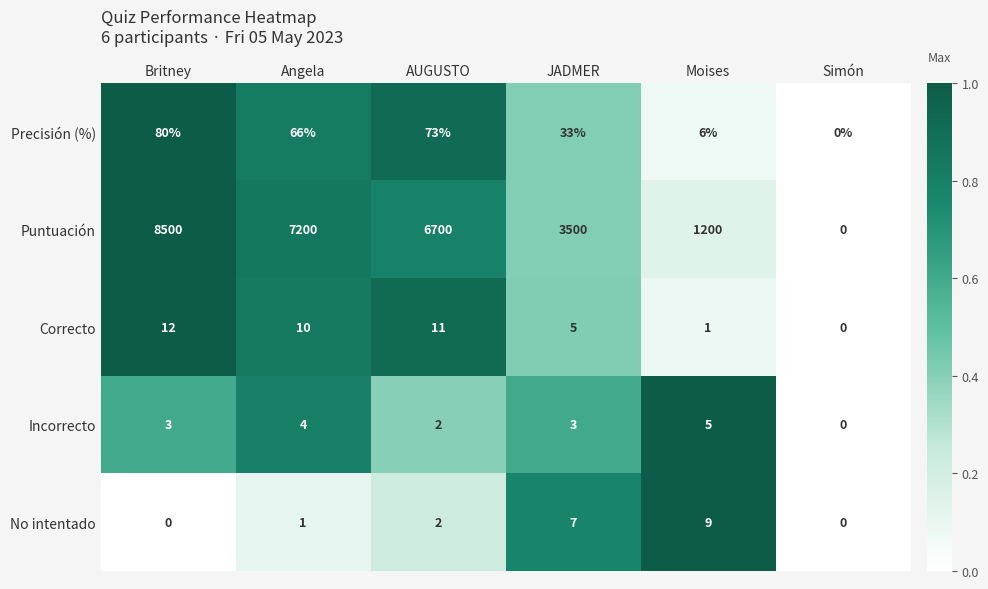

The Precisión (%) series shows 0 at Simón. True or false?

True